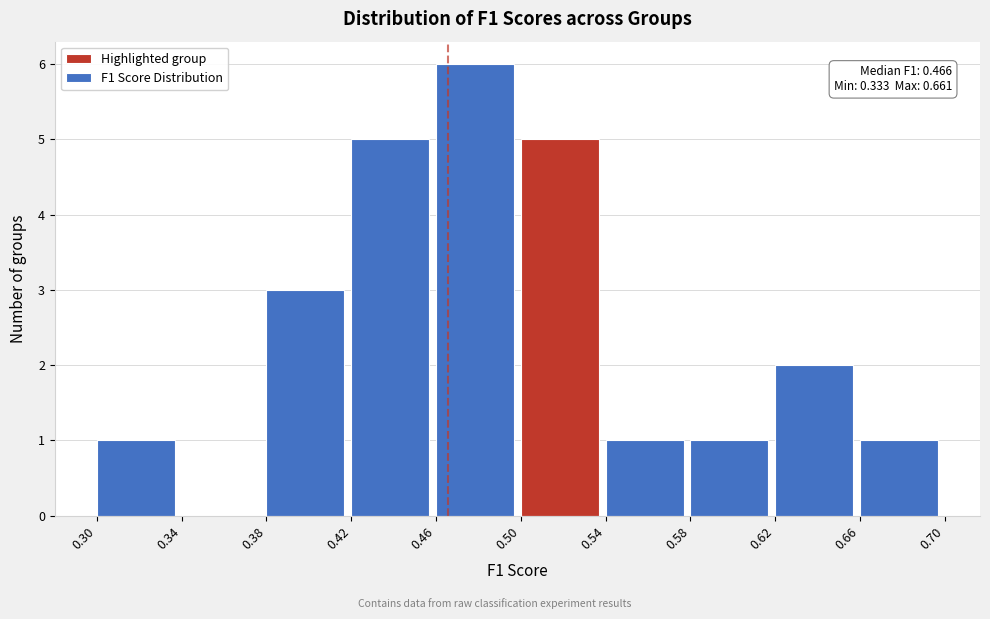

Which range on the x-axis has the tallest bar?

0.46 to 0.50